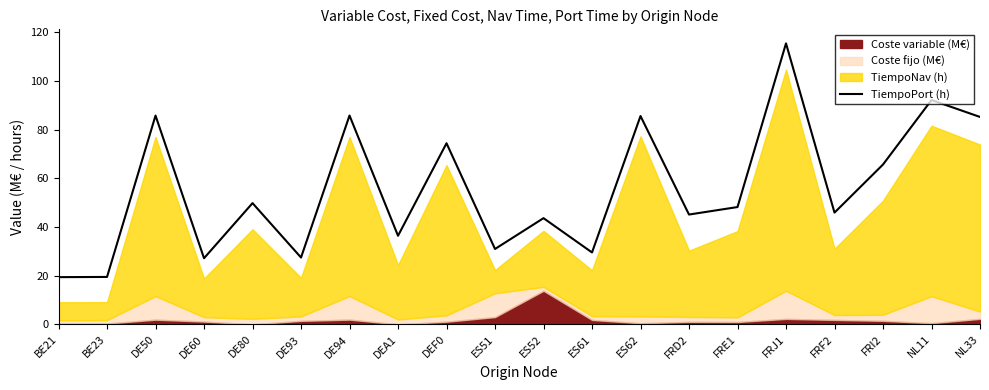

What is the ratio of the value at BE21 to the value at DE94?

0.2